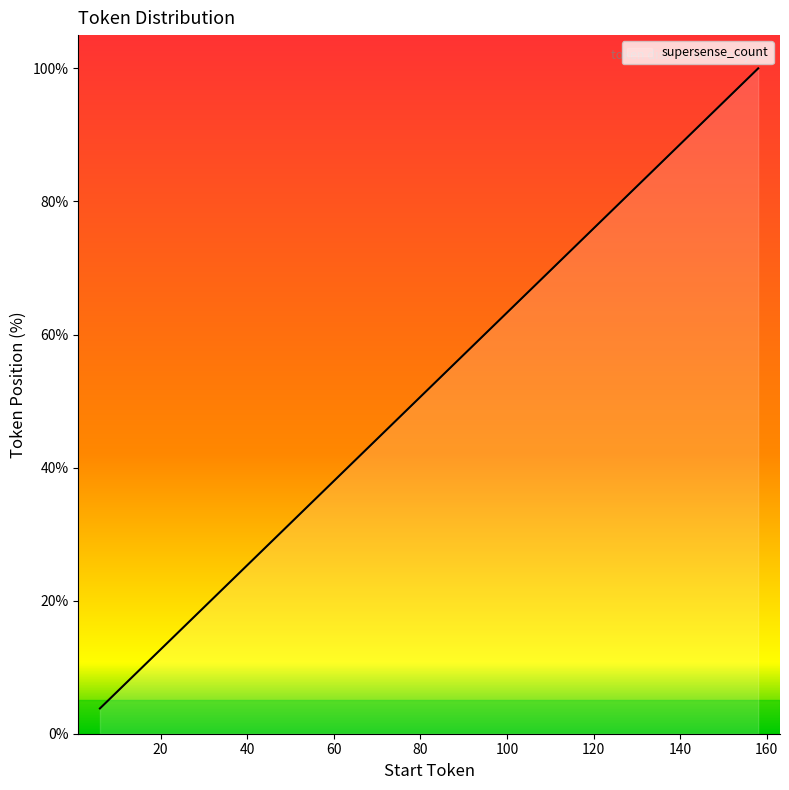

What is the smallest value displayed?

3.8